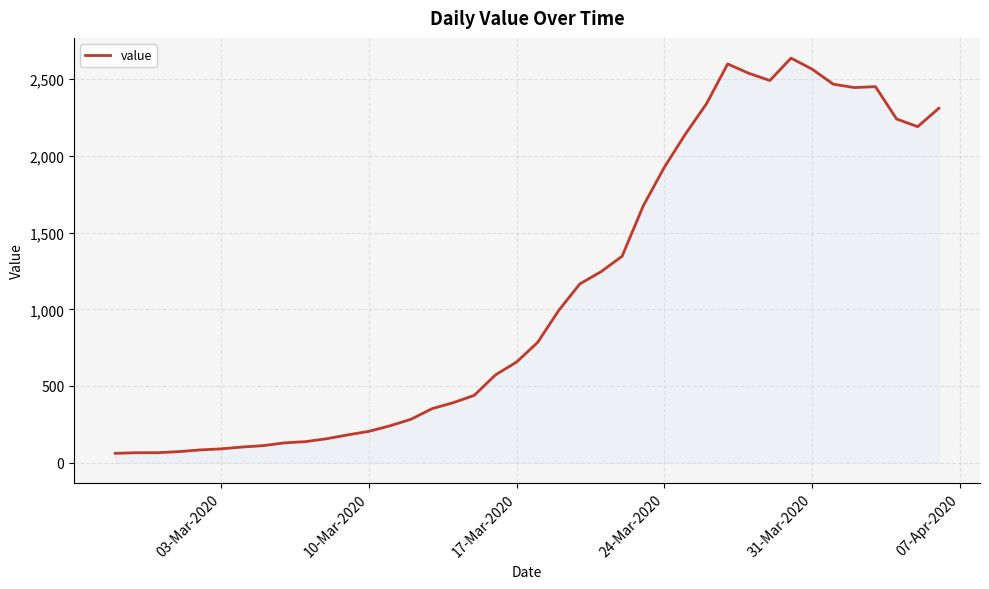

What is the minimum value shown in the chart?

61